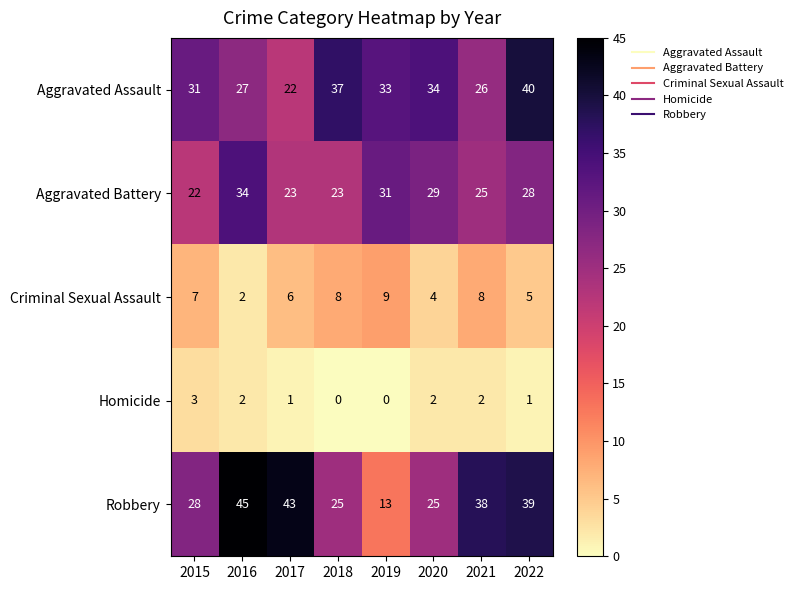

How many distinct data groups are displayed?

5